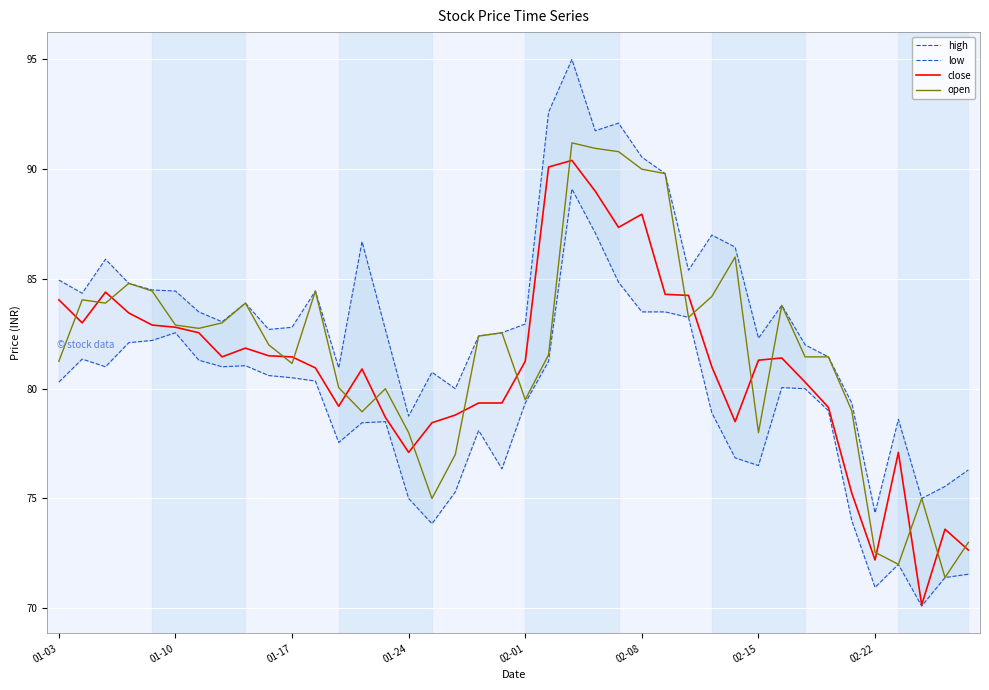

What is the lowest value of the close series?

70.2